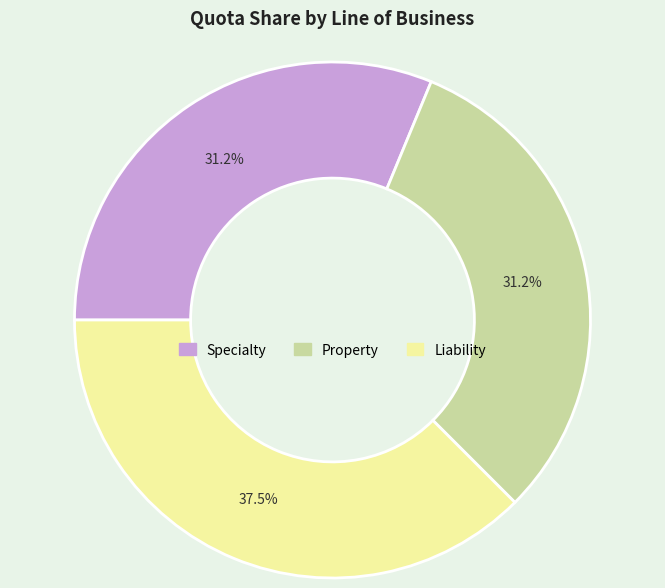

How much of the chart is everything except Liability?

62.5%